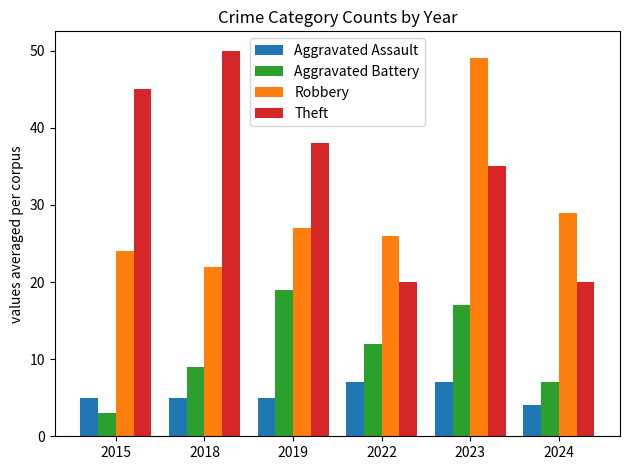

What is the total value across all series at 2018?

86